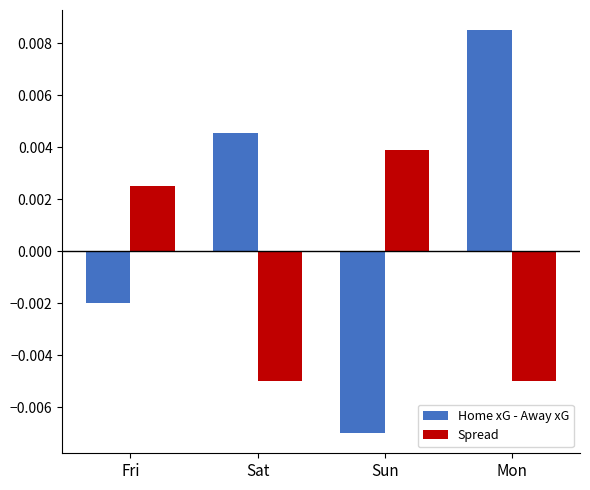

Rank the series by their average value, from highest to lowest.

Home xG - Away xG, Spread